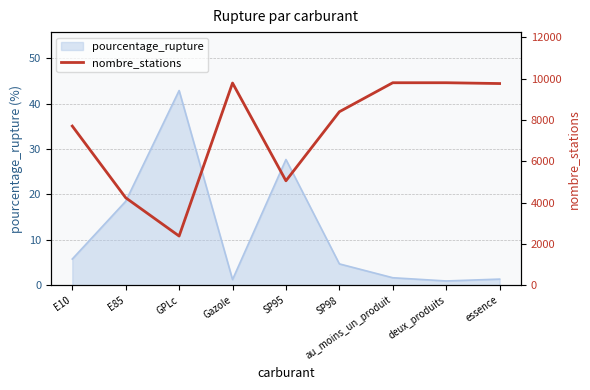

True or false: pourcentage_rupture has a value of 1.4 at essence.

True